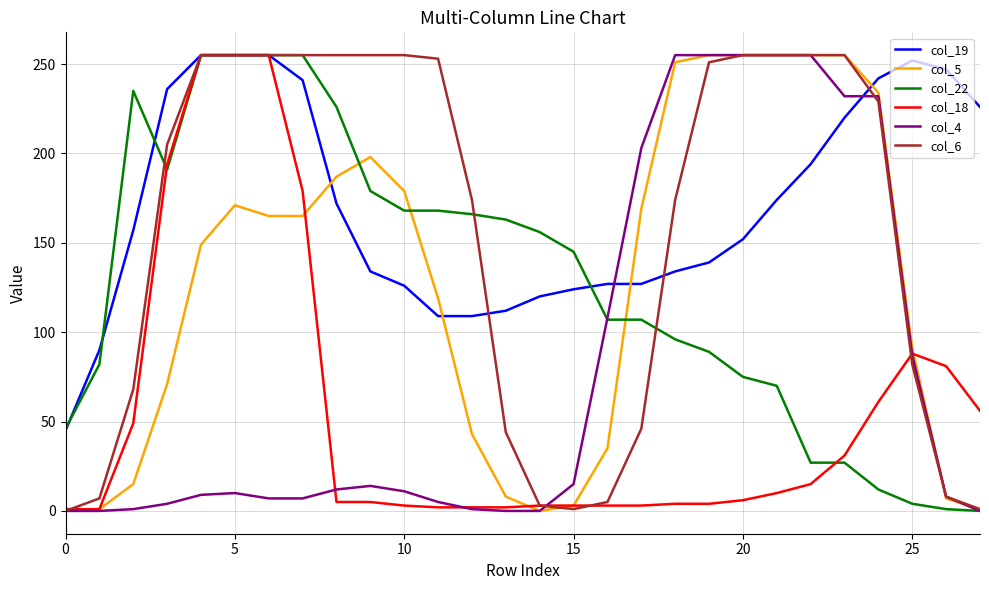

What is the maximum value shown in the chart?

255